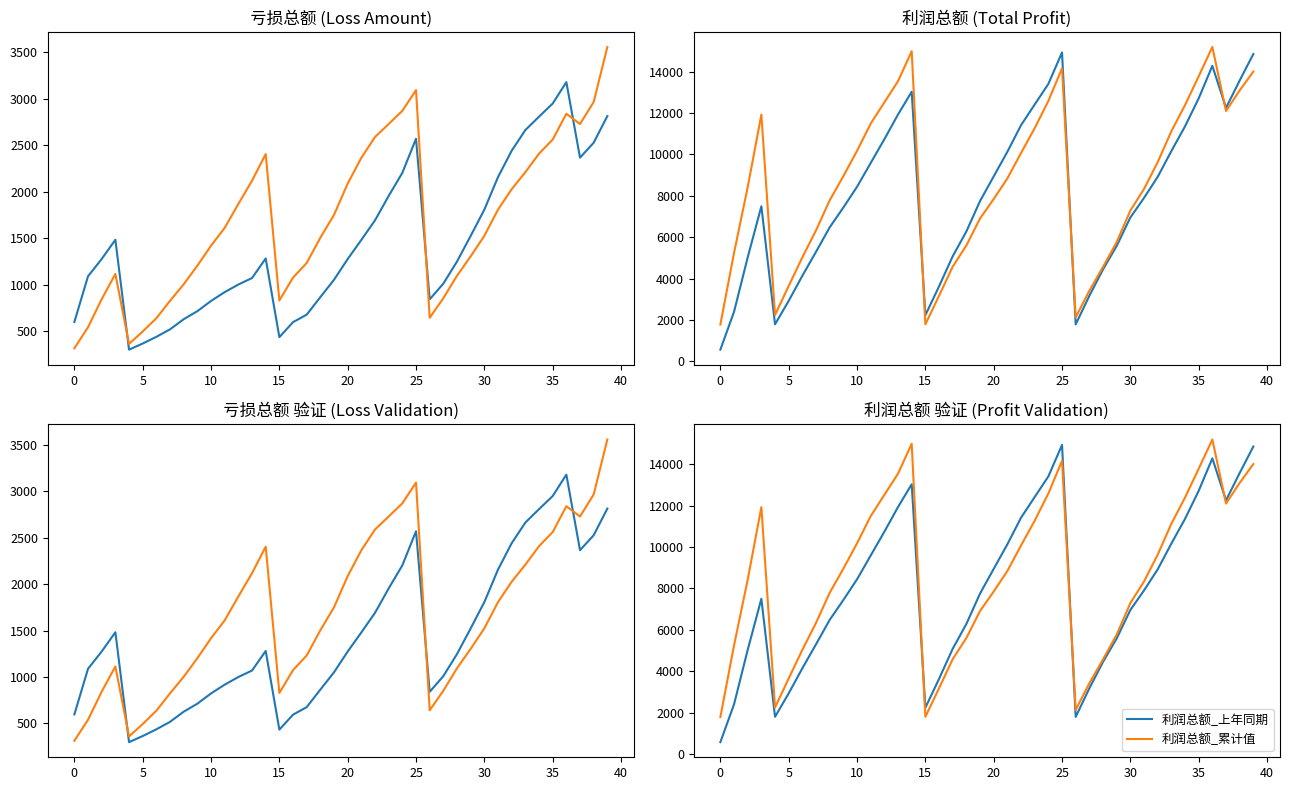

What is the total value across all series at 24?

31068.9